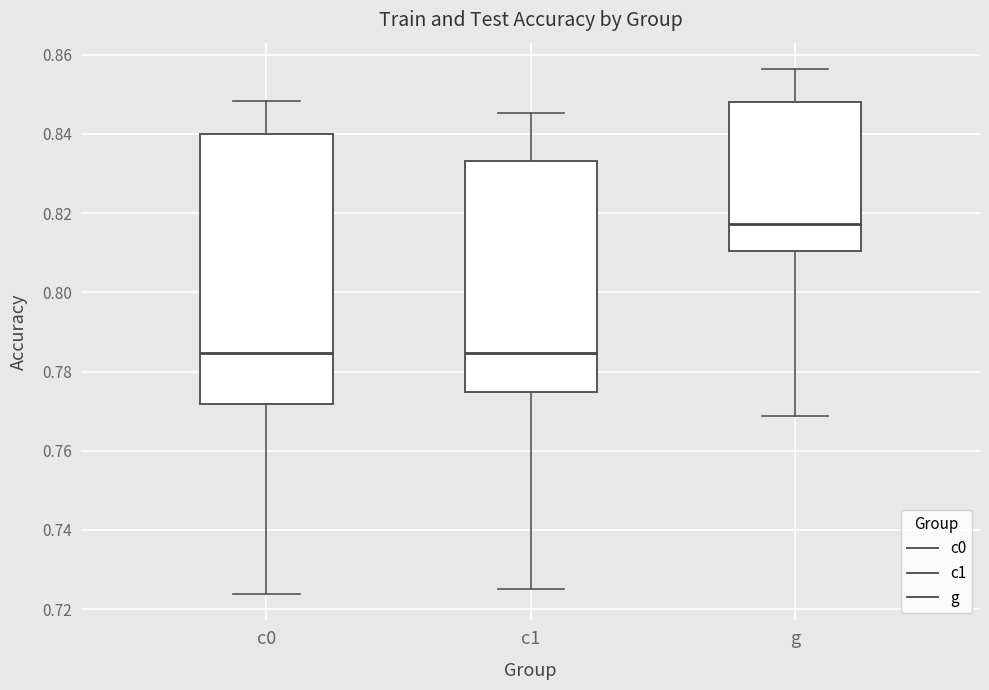

Where does the median line of the box for c0 sit on the y-axis? The values are not printed on the chart, so give them approximately, as read against the axis.

0.784